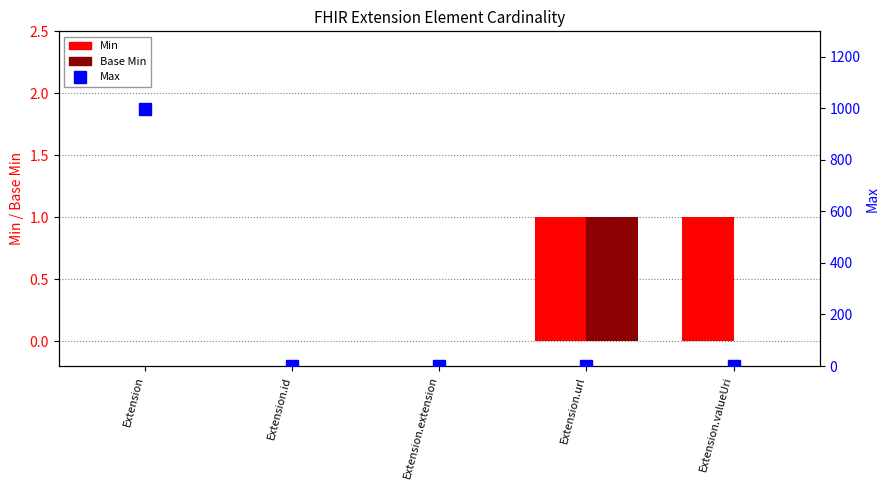

How many series are shown in this chart?

3